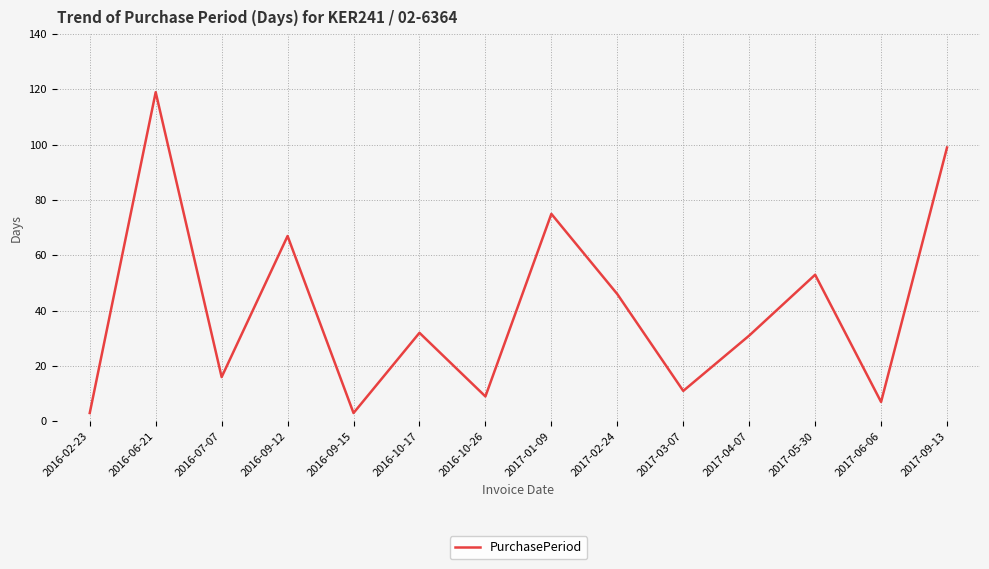

At which label is the value closest to 61?

2016-09-12